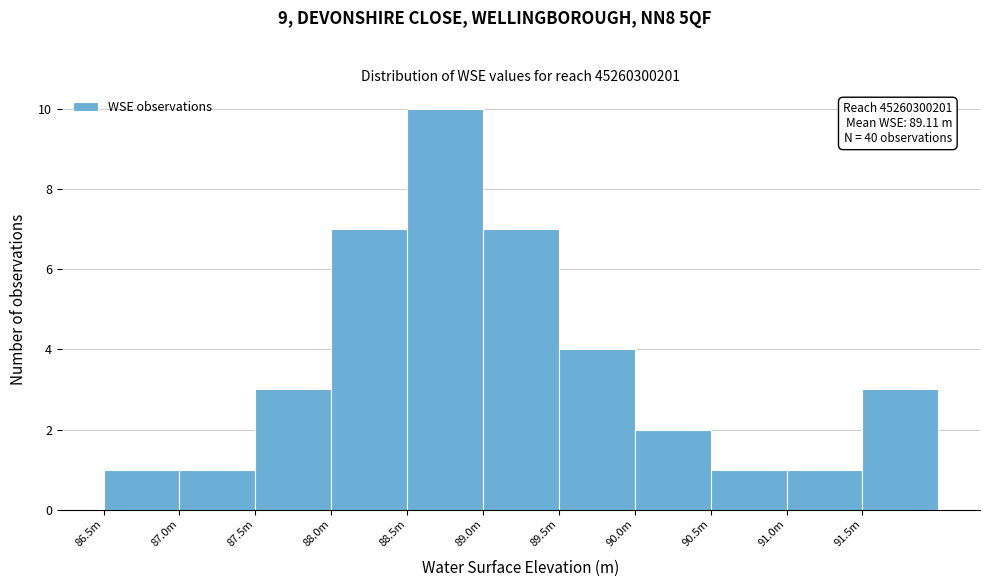

Reading left to right, transcribe all the data shown in this chart.

1	1	3	7	10	7	4	2	1	1	3